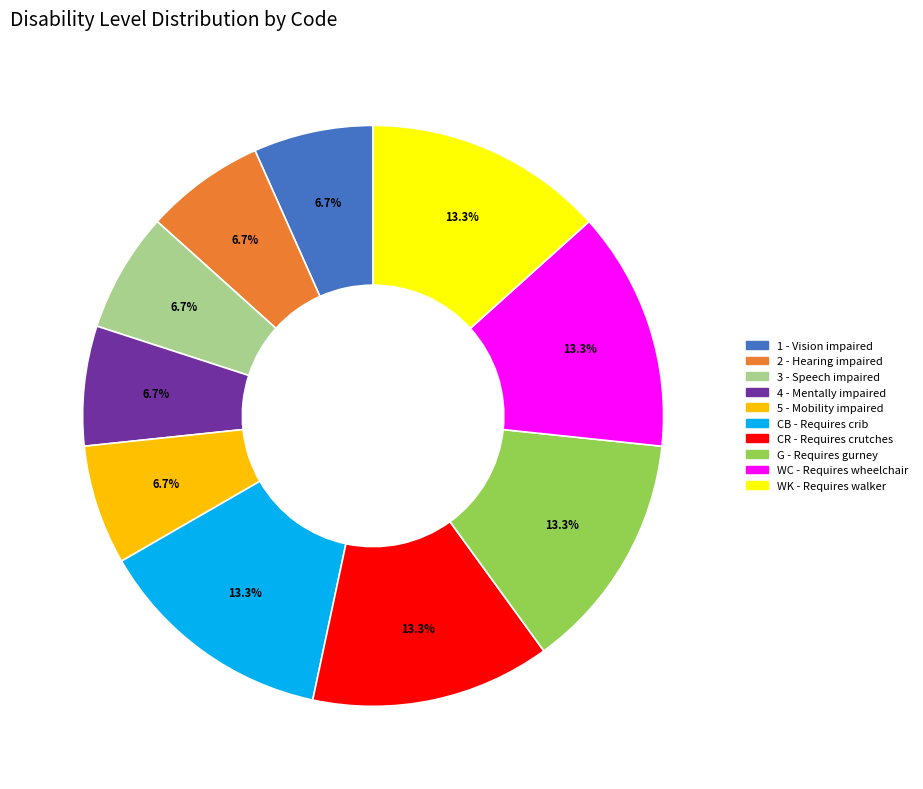

To the nearest percent, what is the difference between the 2 and CR slice percentages?

7%